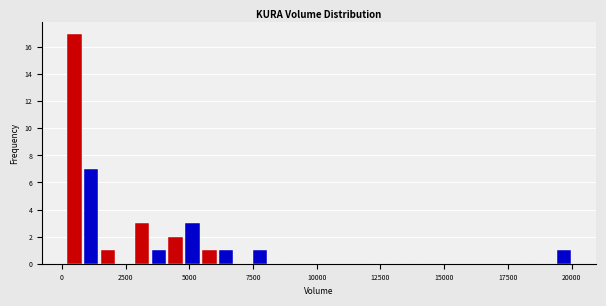

Around what value on the x-axis is the tallest bar? Give the approximate position of its centre, as read against the axis.

500